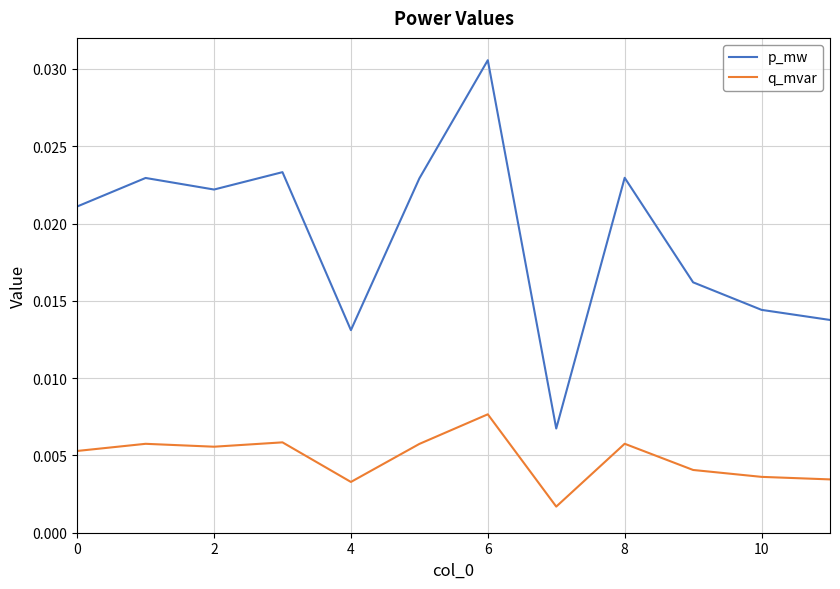

True or false: q_mvar and p_mw cross at least once.

False